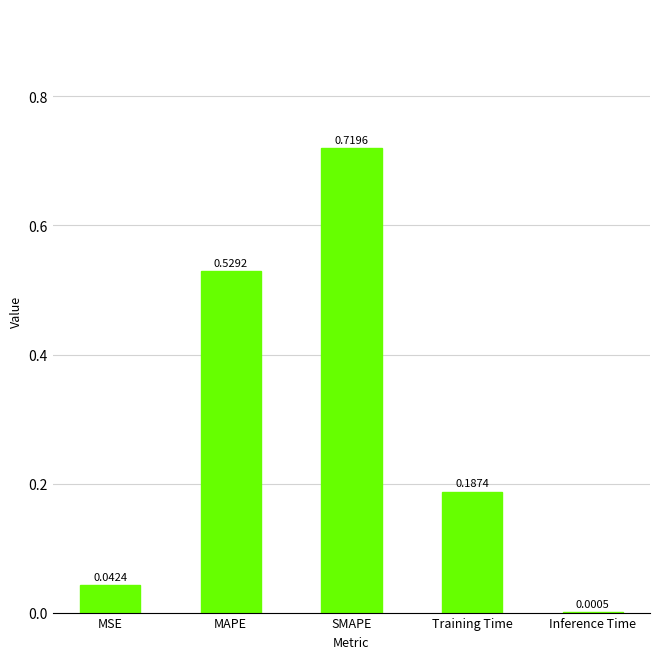

Is it true that the value at SMAPE is 1.1?

False